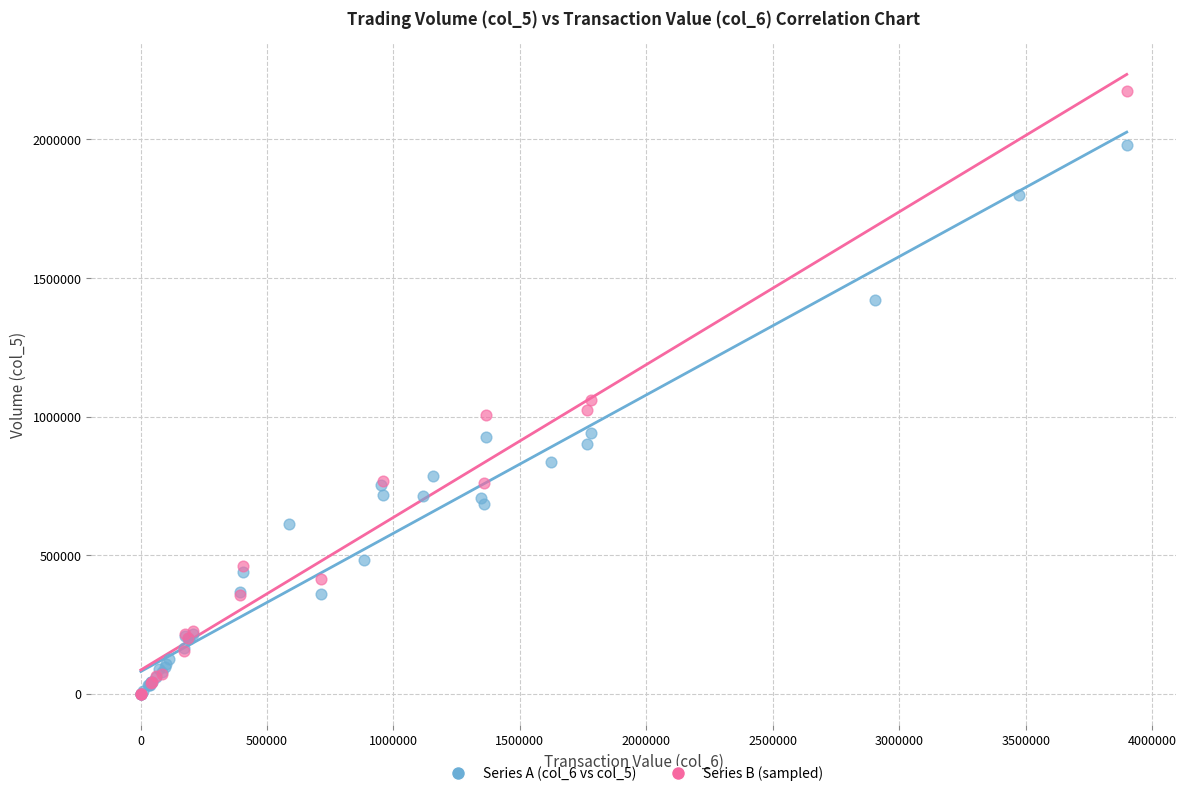

Which series has the largest Y range (max minus min)?

Series B (sampled)